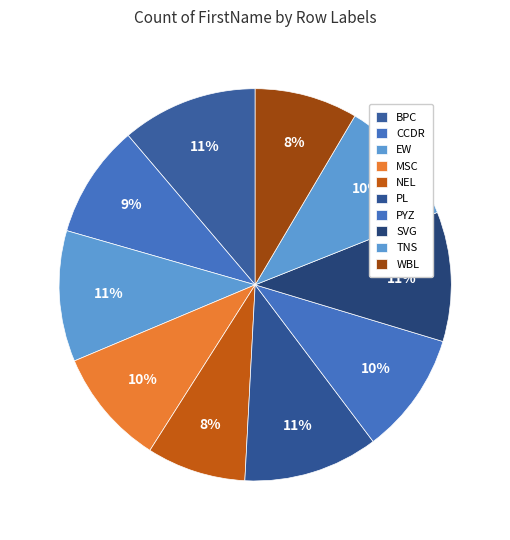

How many slices are in this pie chart?

10